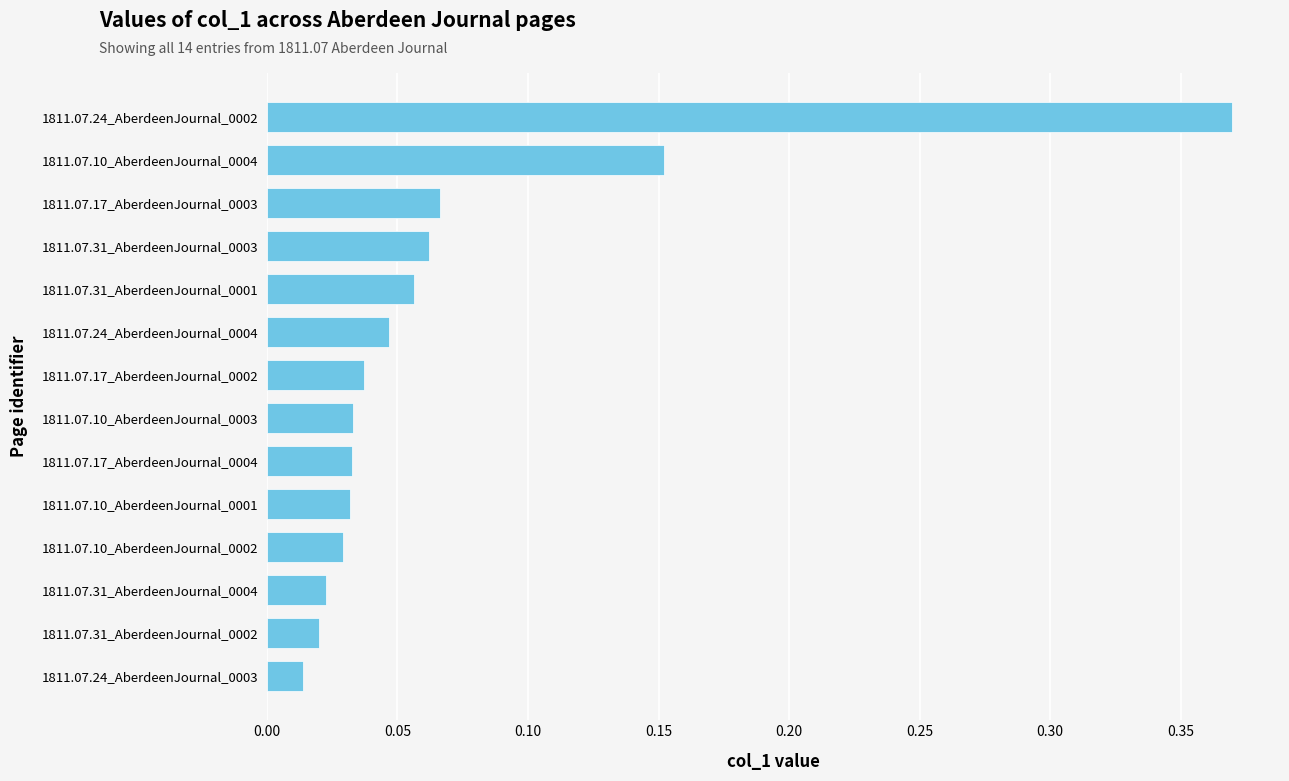

Between 1811.07.24_AberdeenJournal_0003 and 1811.07.24_AberdeenJournal_0002, which is larger?

1811.07.24_AberdeenJournal_0002